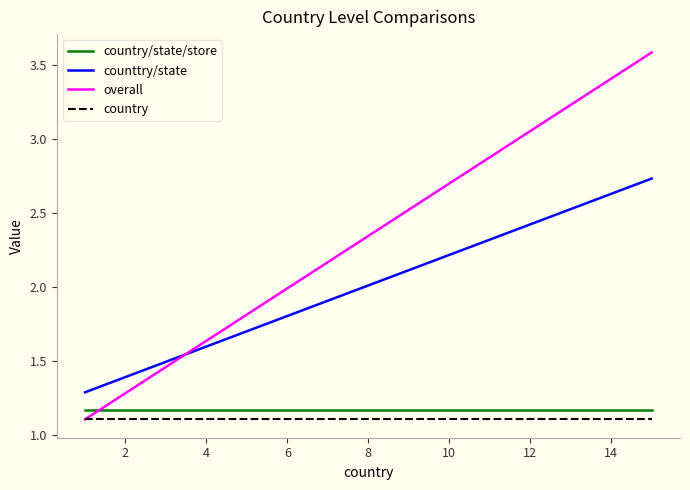

Which series has the widest spread of values?

overall